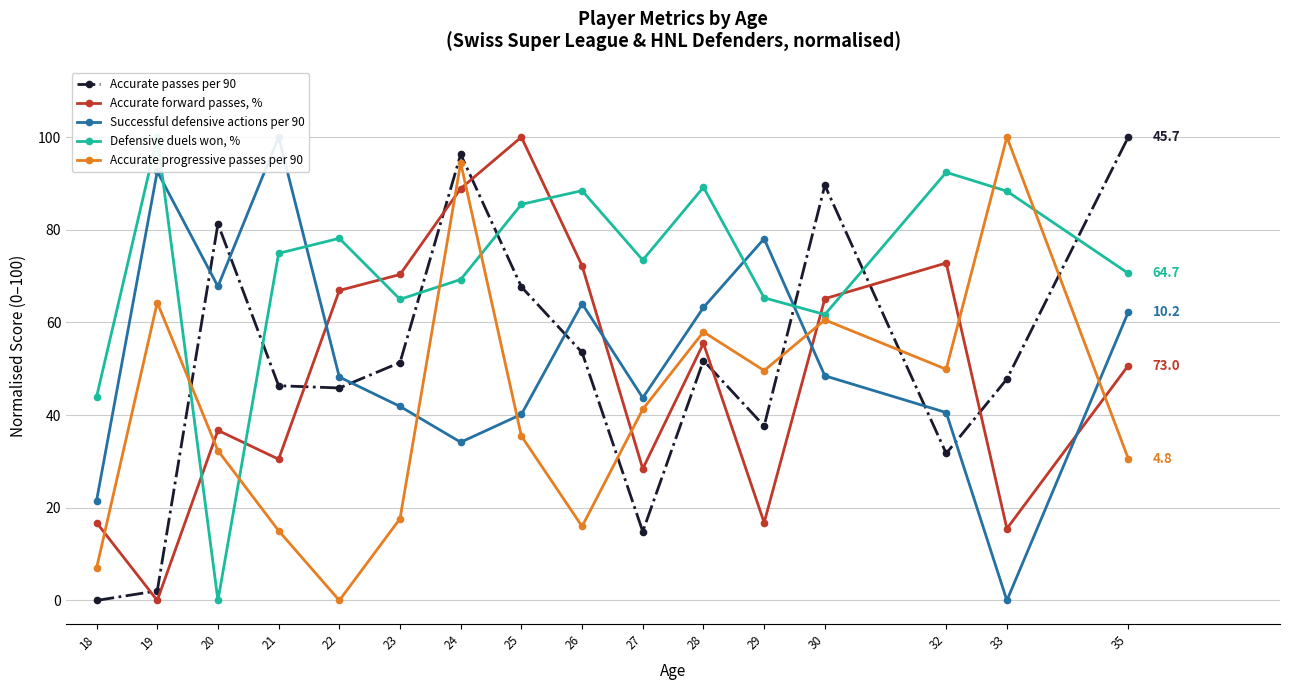

What is the value of the Accurate progressive passes per 90 point at the 6th from the left?

17.6